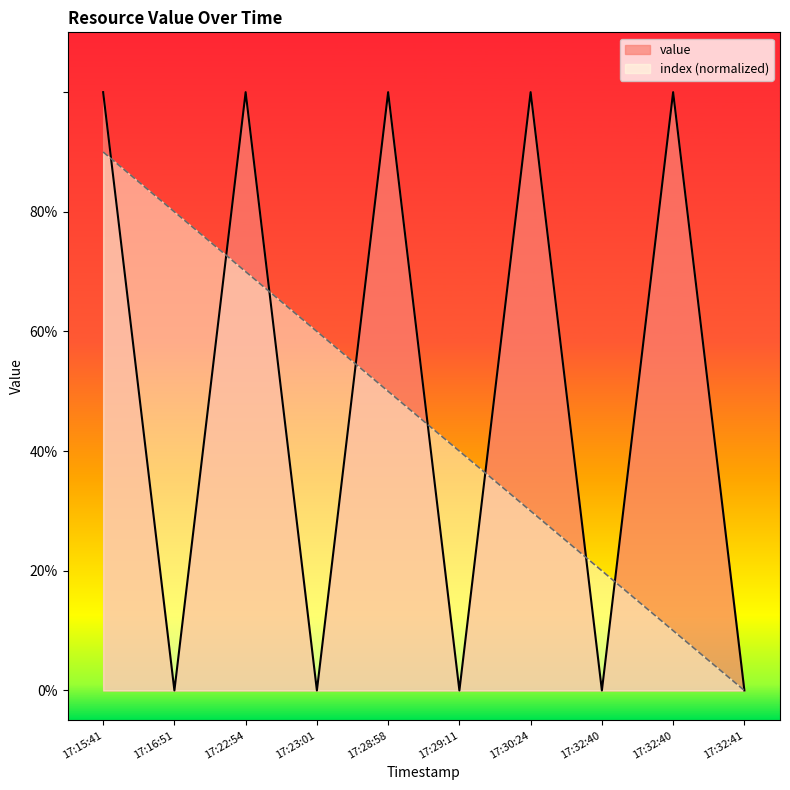

At which category is the sum across all series the highest?

17:15:41